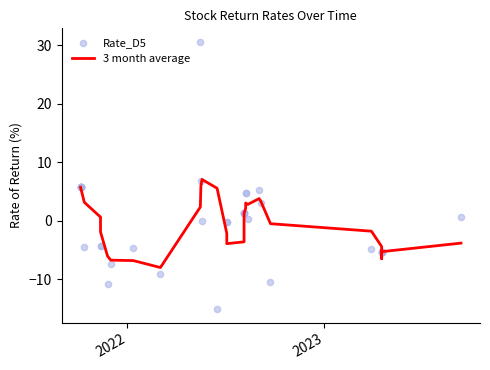

Is the value of 3 month average at 13 greater than the value of Rate_D5 at 5?

No